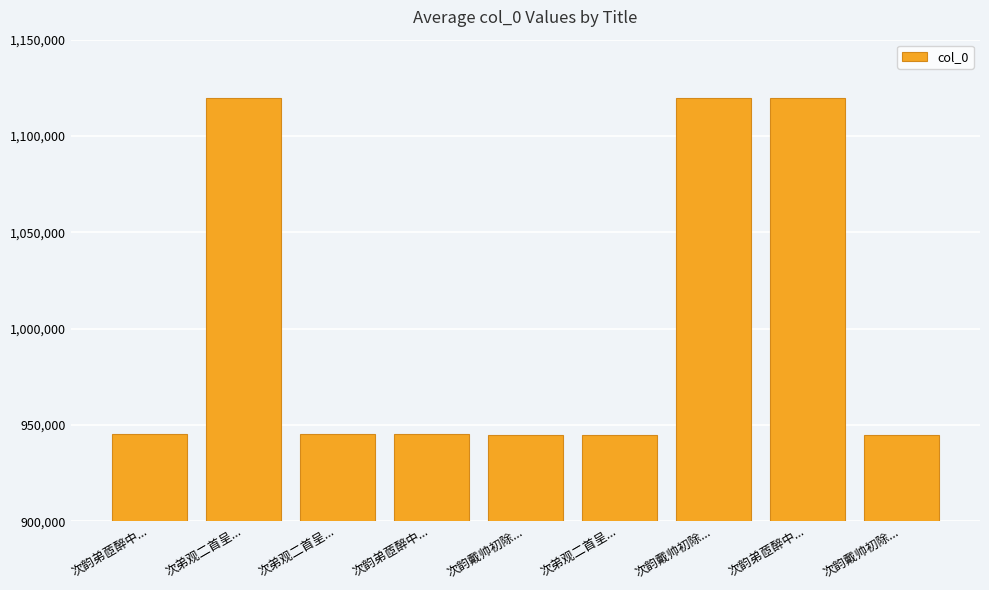

At which category does the chart reach its minimum across all series?

次韵戴帅初除...